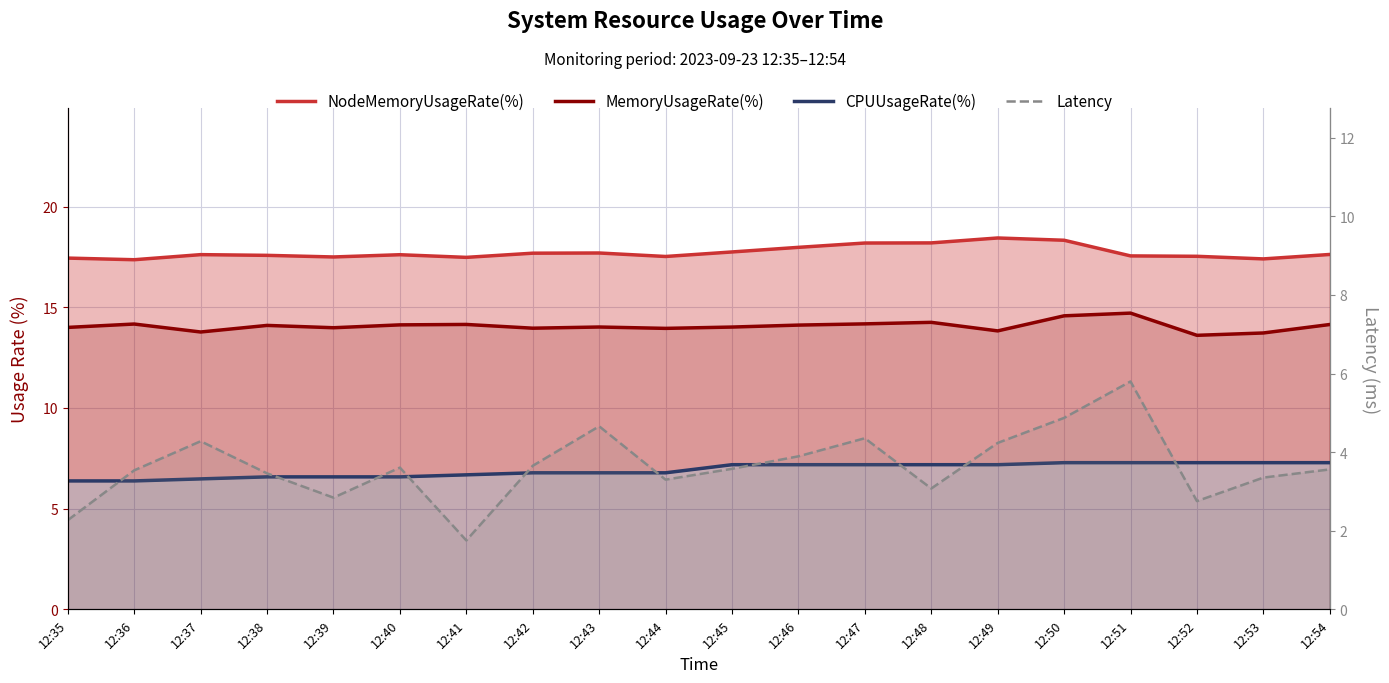

What is the sum of all NodeMemoryUsageRate(%) values?

354.5